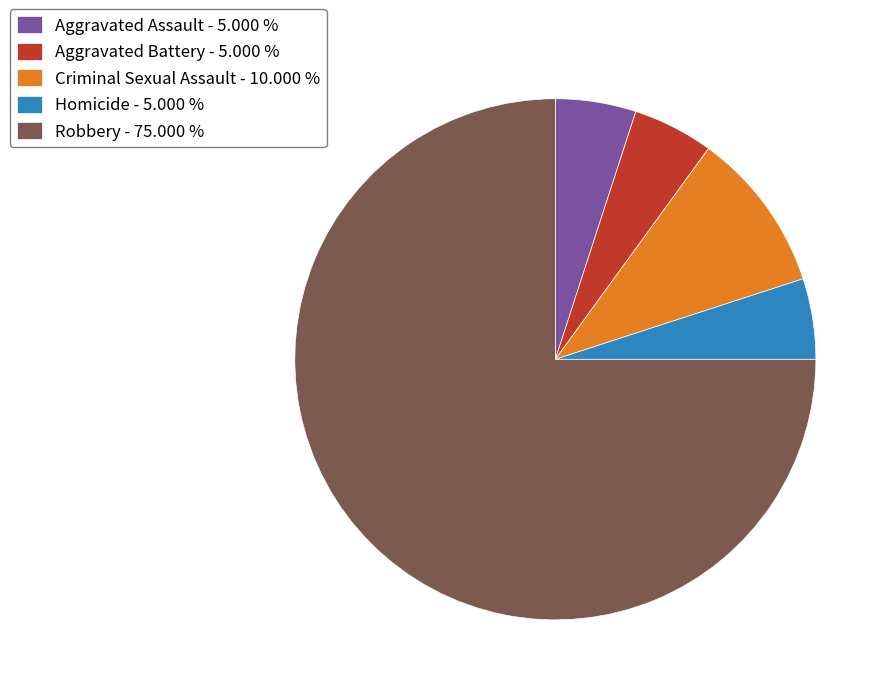

Approximately how many times larger is the value at Robbery - 75.000 % compared to Aggravated Assault - 5.000 %?

15.0